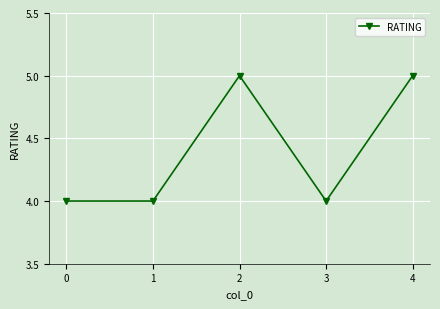

What is the maximum value shown in the chart?

5